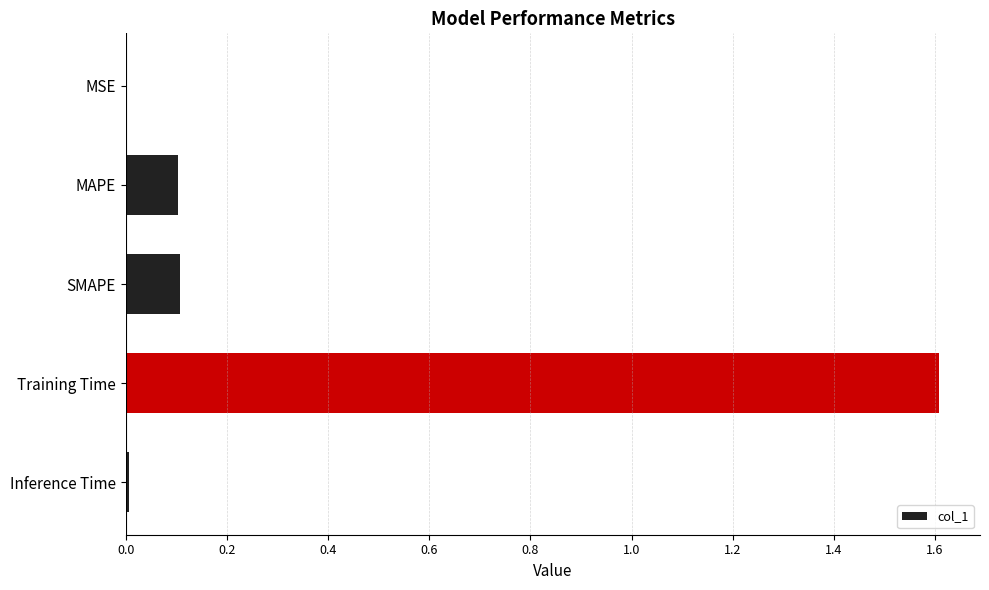

Count the number of categories in the chart.

5